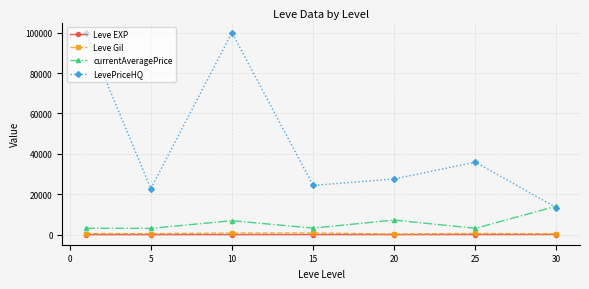

True or false: Leve Gil and Leve EXP intersect in this chart.

False